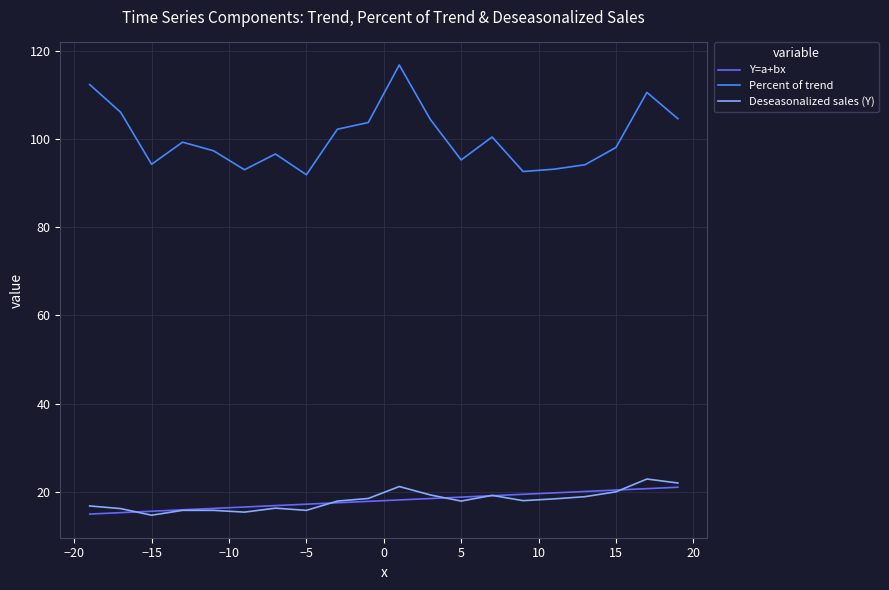

What is the greatest value displayed?

116.7